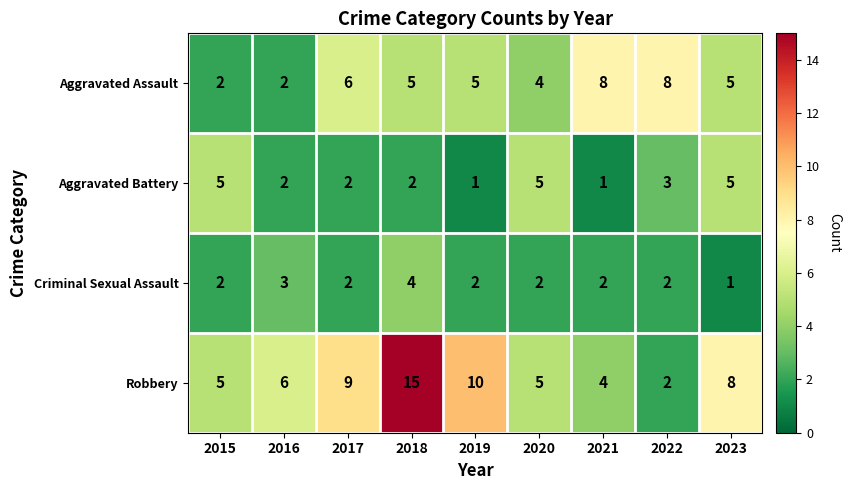

The value of Robbery at 2017 is 9. True or false?

True